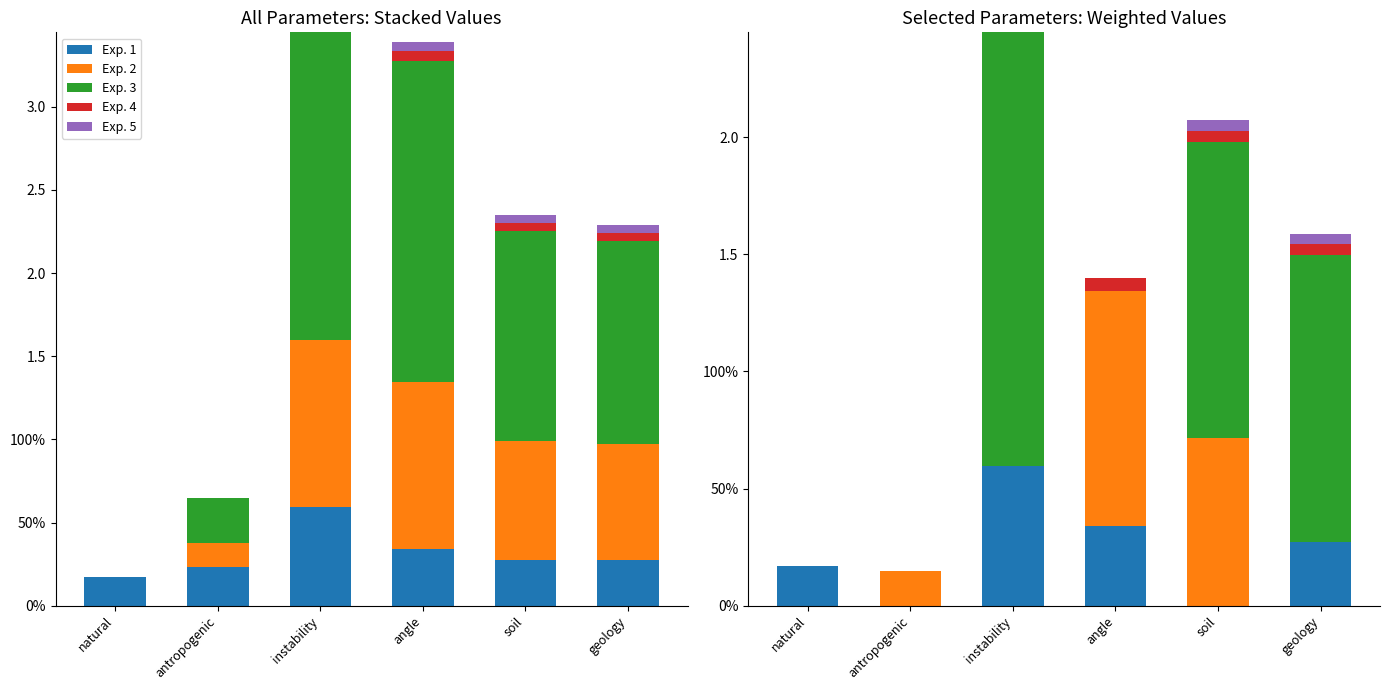

List the series in order of their peak value, highest first.

Exp. 3, Exp. 2, Exp. 1, Exp. 4, Exp. 5